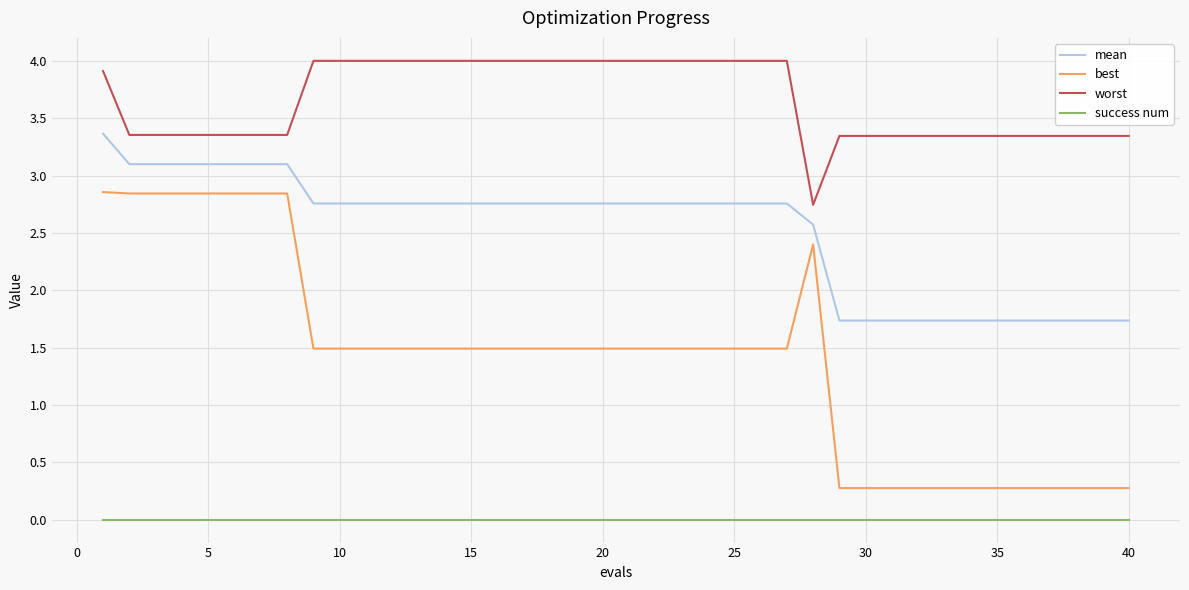

Rank the series by their average value, from highest to lowest.

worst, mean, best, success num